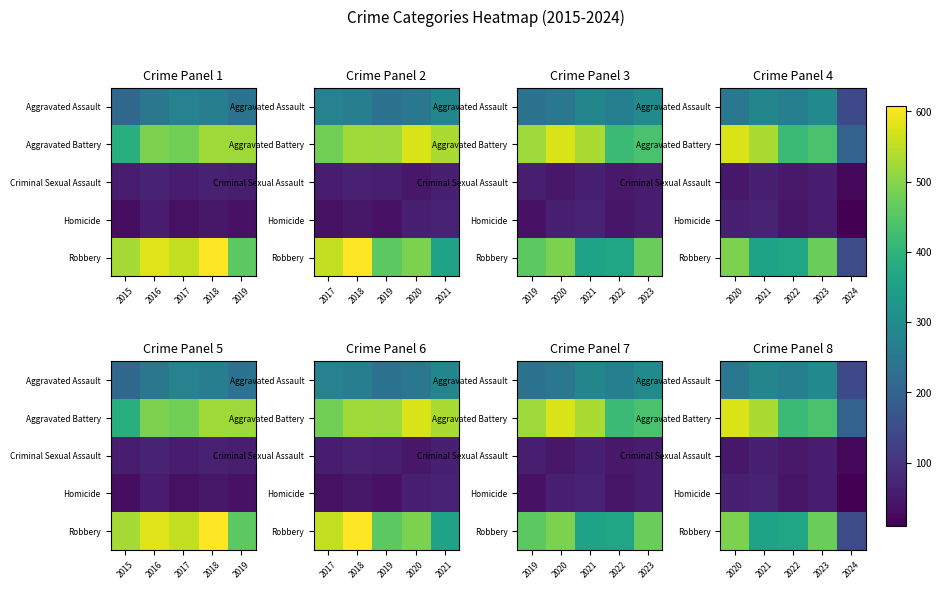

Is it true that Aggravated Assault equals 361 at 2020?

False